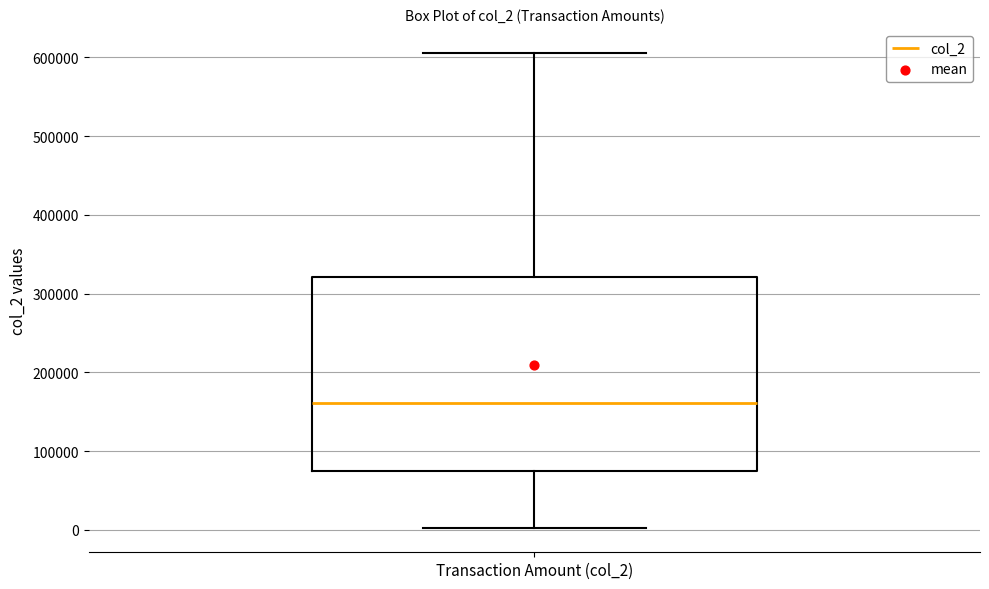

Read this box plot against the y-axis: the position of the median line, the range covered by the box, and the ends of both whiskers. The values are not printed on the chart, so give them approximately, as read against the axis.

median 160000, box 70000 to 320000, whiskers 0 to 610000